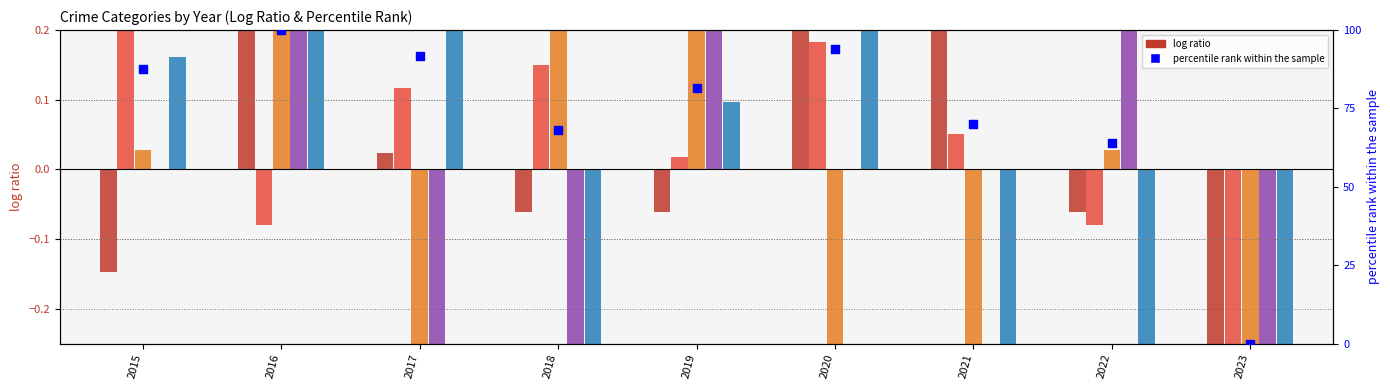

Which series has the largest Y range (max minus min)?

percentile rank within the sample